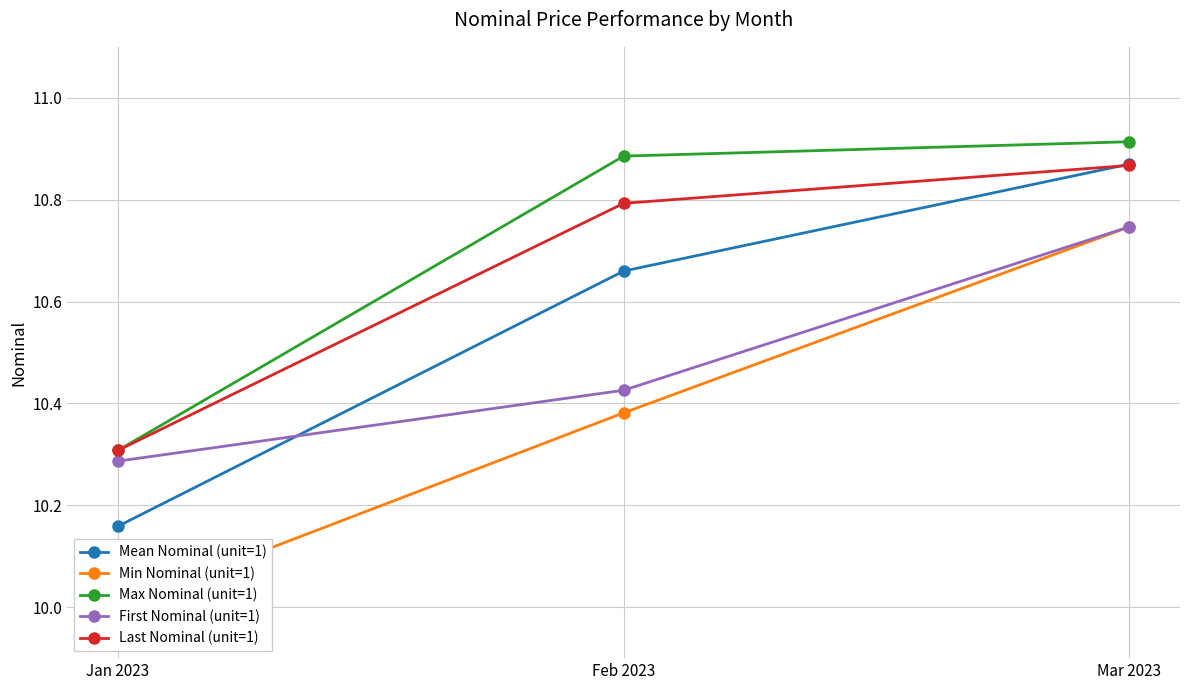

Is it true that First Nominal (unit=1) equals 10.3 at Jan 2023?

True